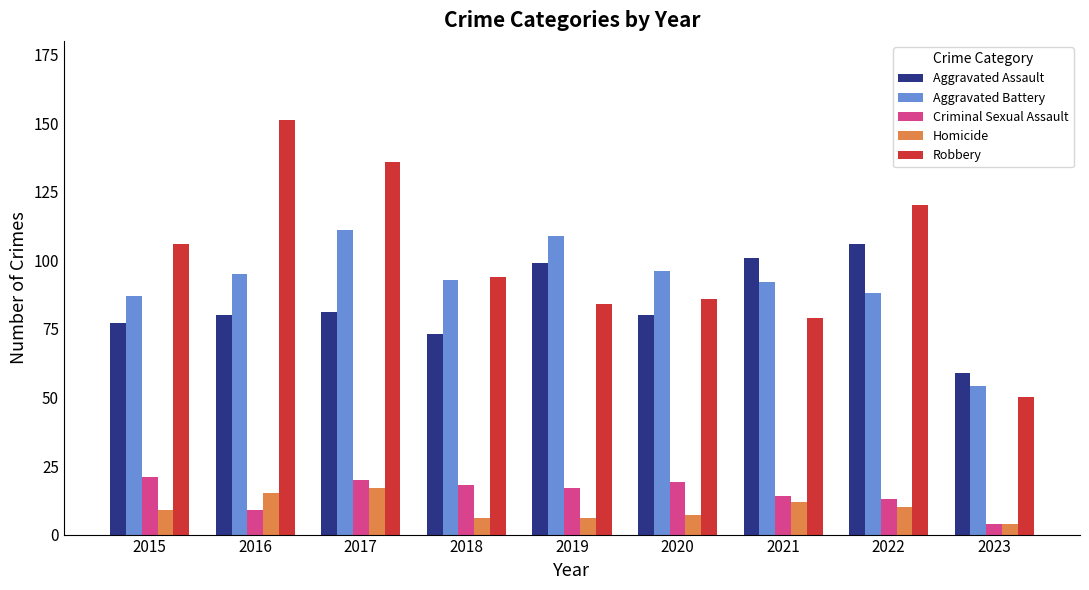

What are all the series names shown in the legend?

Aggravated Assault, Aggravated Battery, Criminal Sexual Assault, Homicide, Robbery